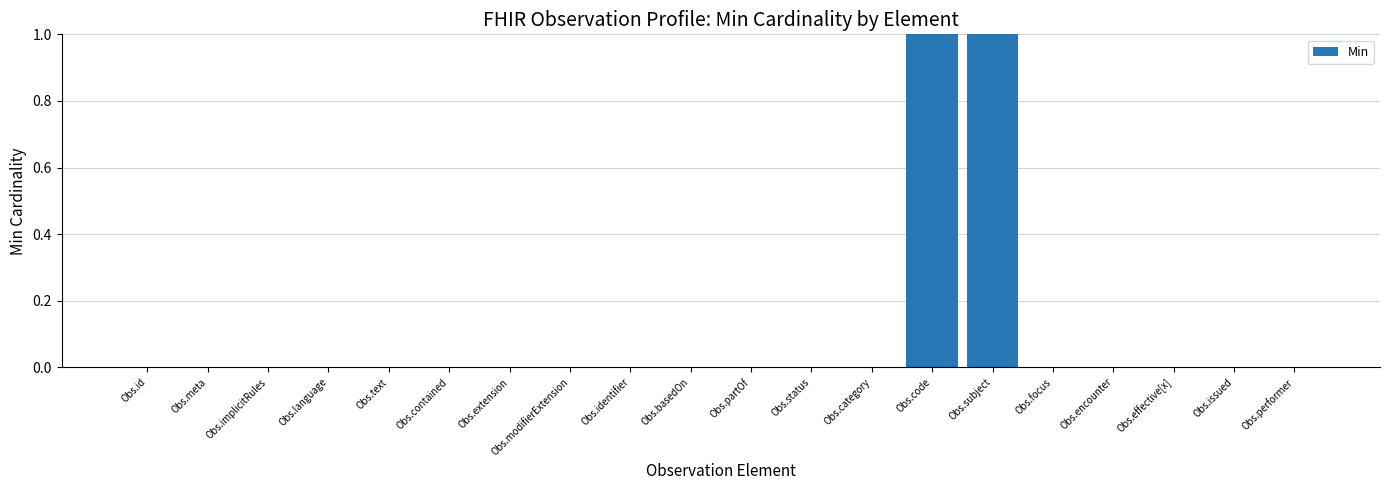

The chart shows a value of 0 at Obs.basedOn. True or false?

True